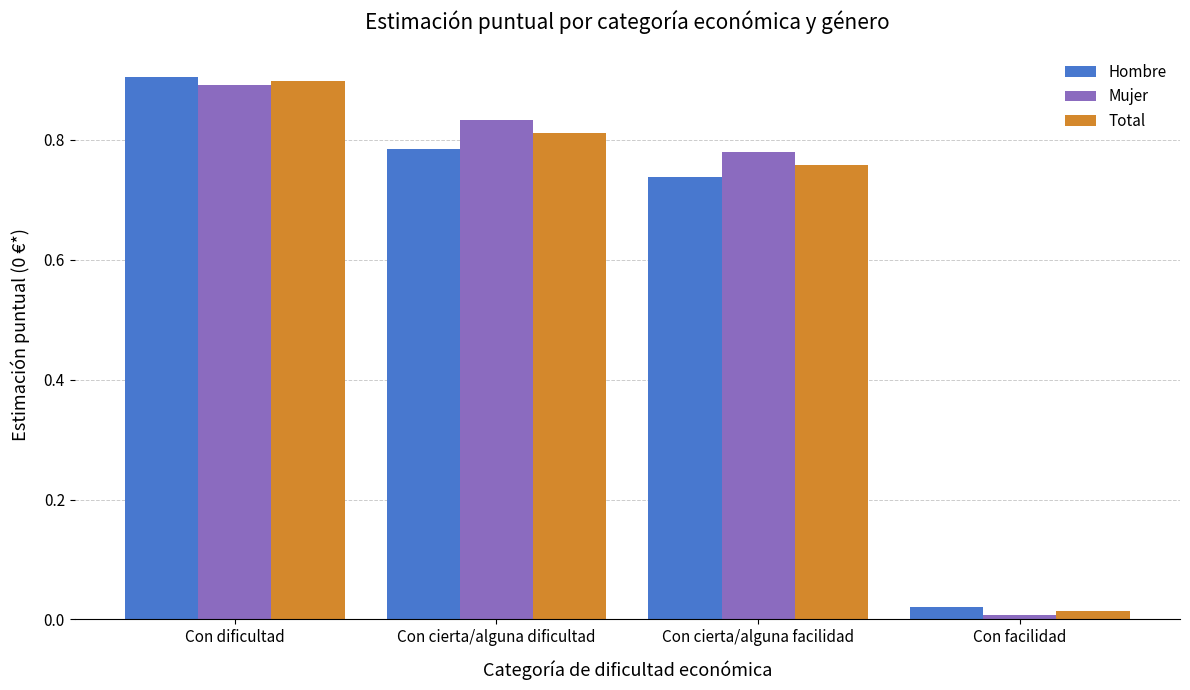

What are all the series names shown in the legend?

Hombre, Mujer, Total